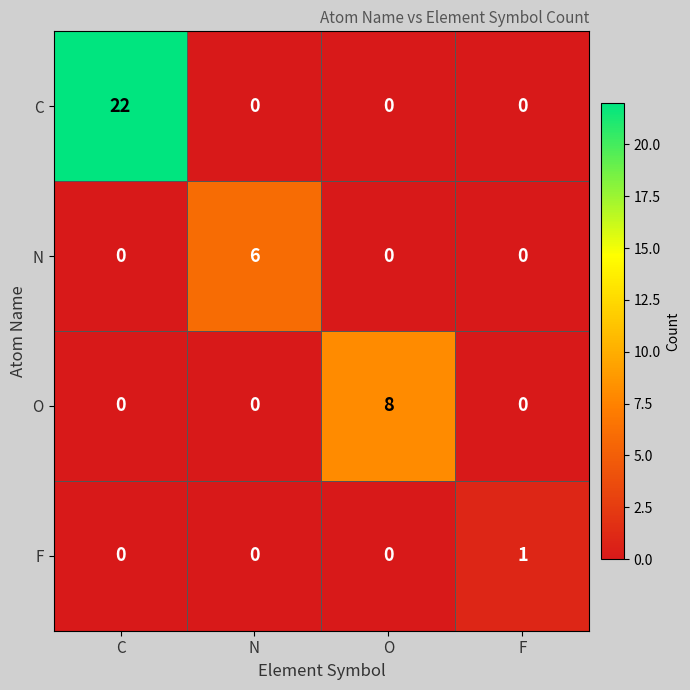

Rank the series by their maximum value, from lowest to highest.

F, N, O, C